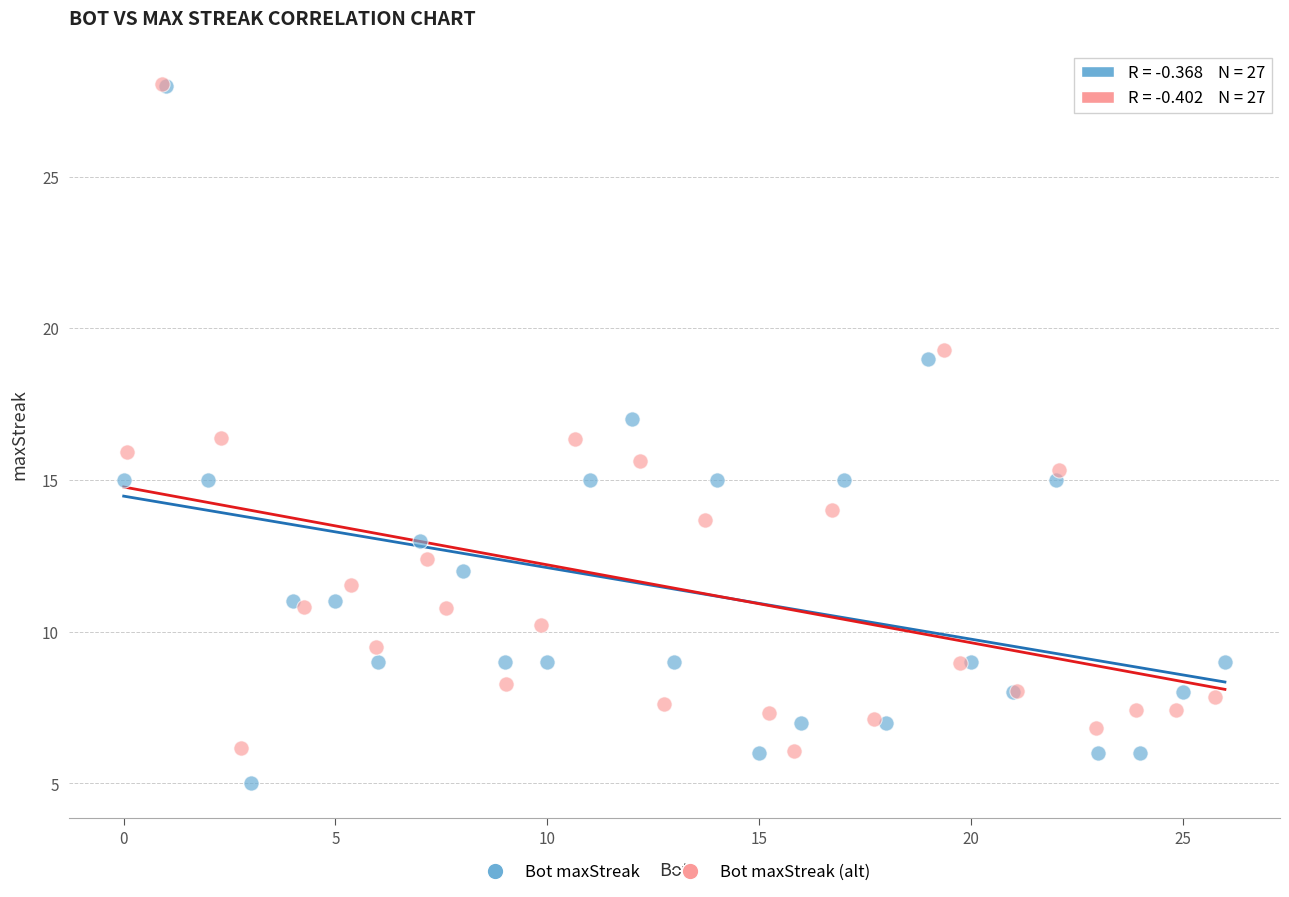

What are all the series names shown in the legend?

Bot maxStreak, Bot maxStreak (alt)